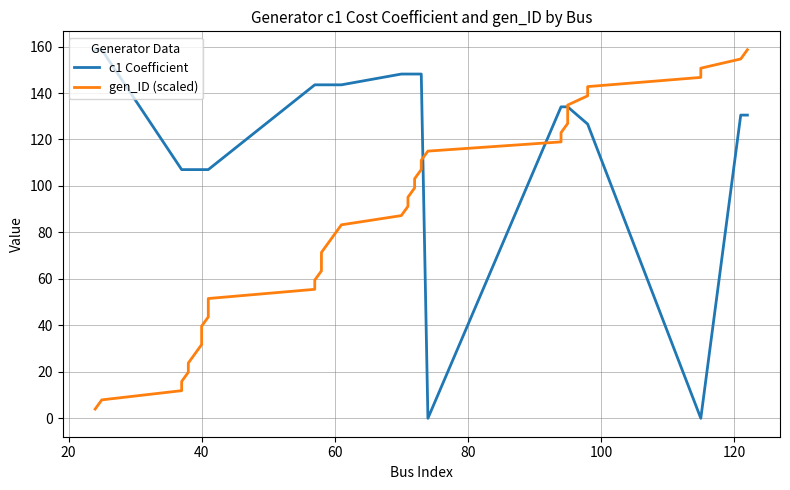

Is this an area chart (filled region under the line)?

No